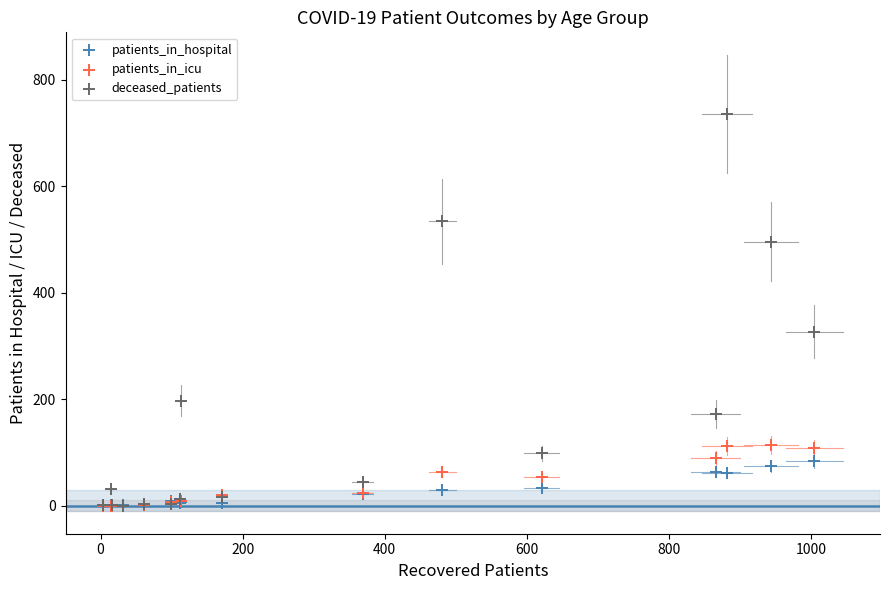

Across all series, what Y value is closest to 368?

327